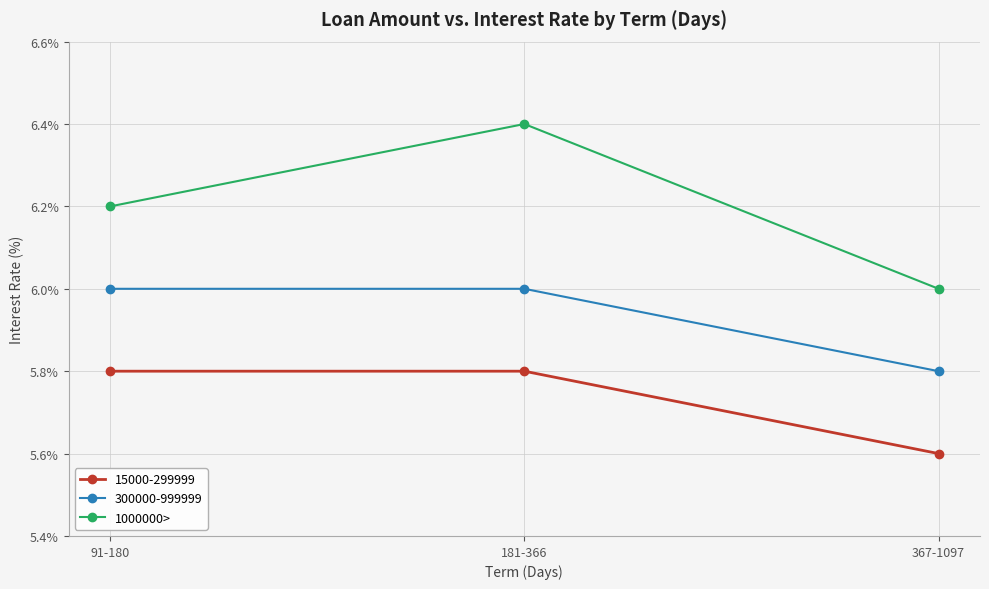

Between 91-180 and 181-366, which series saw the biggest shift?

1000000>